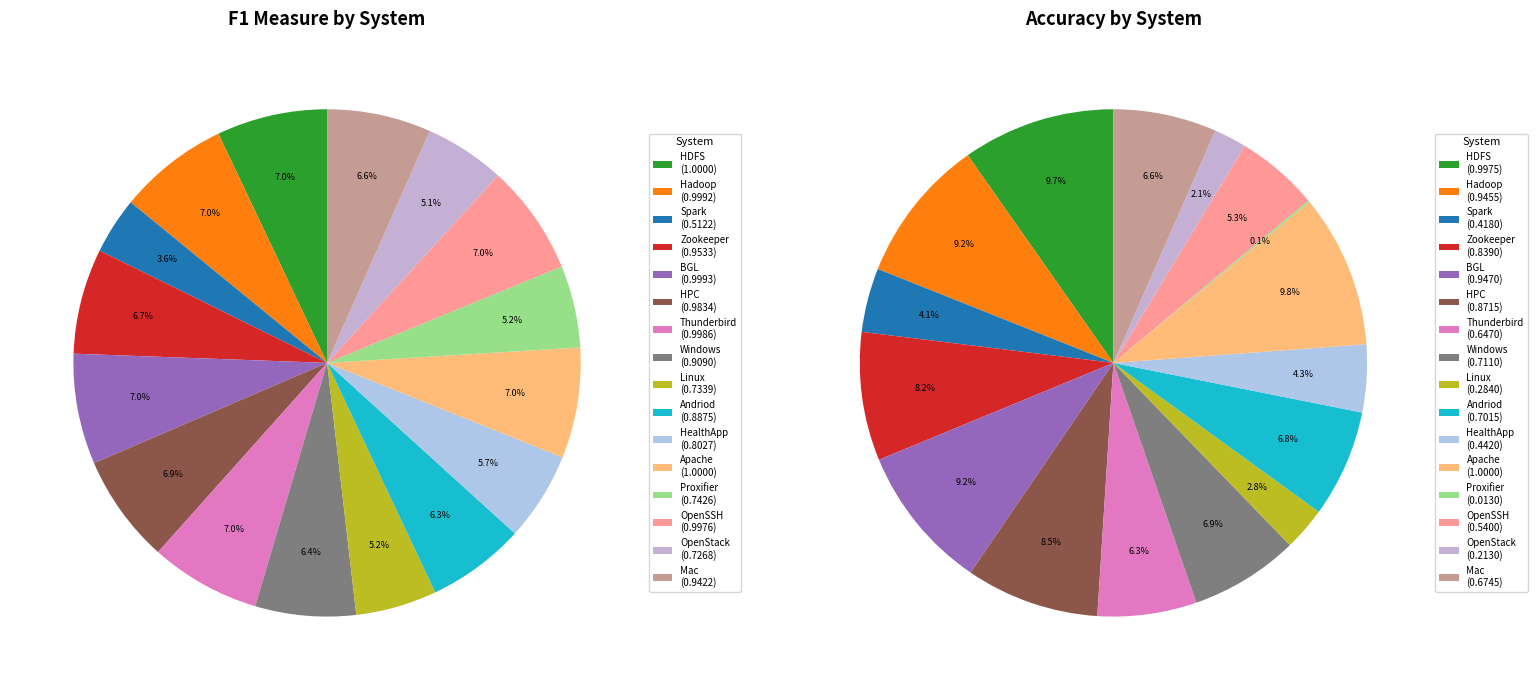

Which series changed the most between HDFS and OpenStack?

Accuracy